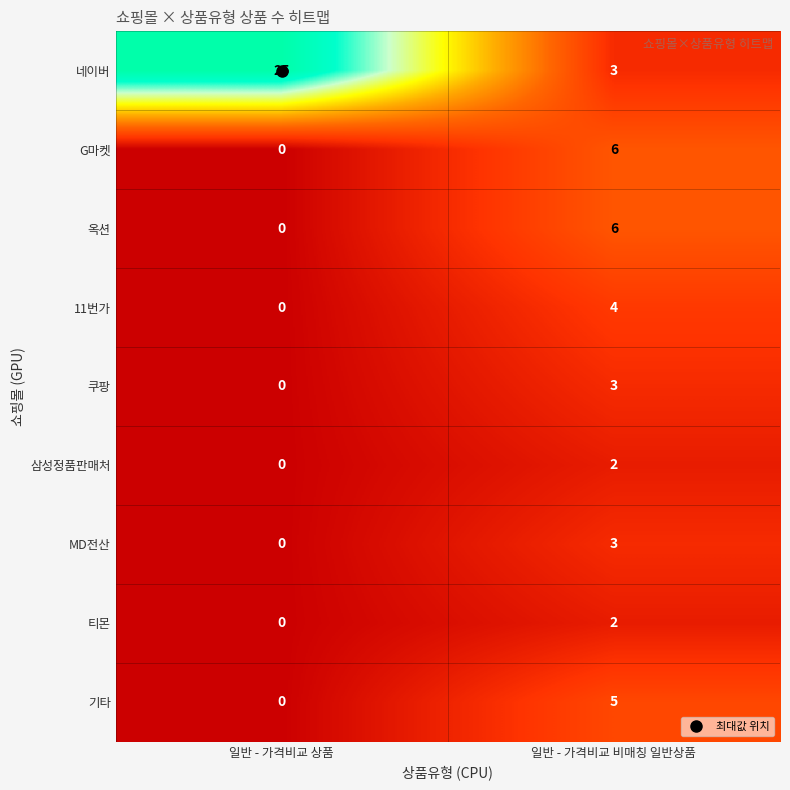

What is the difference between the highest and lowest values at 일반 - 가격비교 비매칭 일반상품?

4